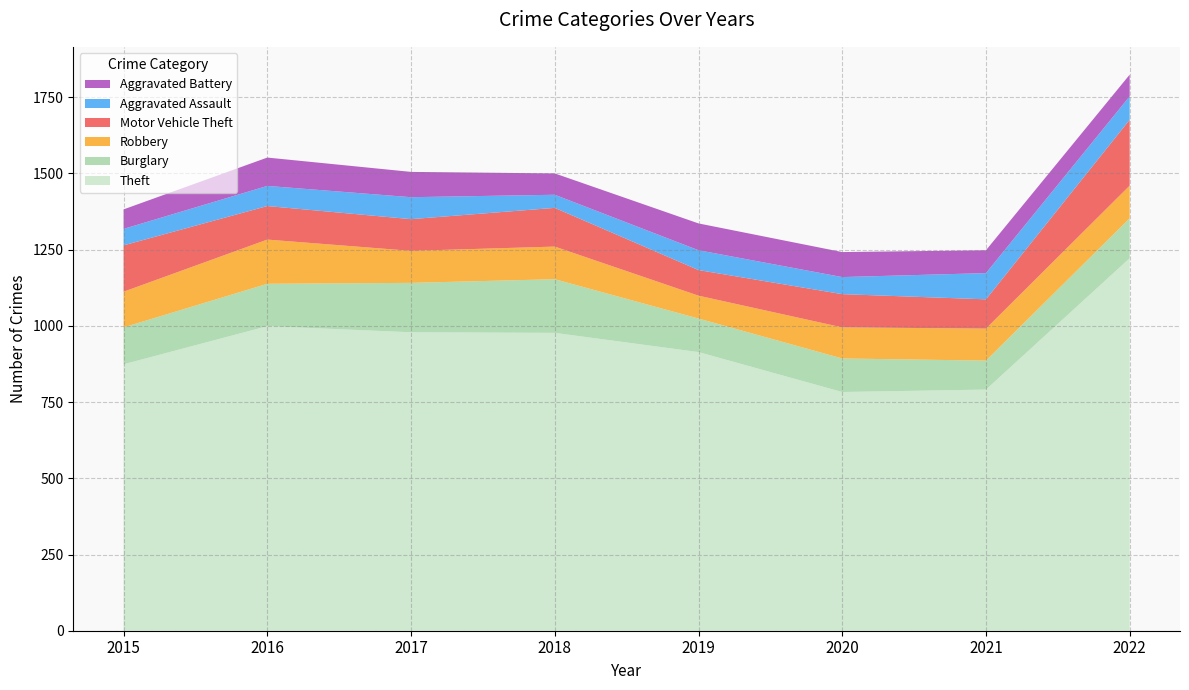

Reading left to right, extract all data points from this chart.

Theft: 2015=874	2016=999	2017=979	2018=977	2019=914	2020=783	2021=791	2022=1222
Burglary: 2015=121	2016=139	2017=162	2018=176	2019=110	2020=110	2021=95	2022=131
Robbery: 2015=117	2016=145	2017=105	2018=107	2019=75	2020=102	2021=105	2022=107
Motor Vehicle Theft: 2015=152	2016=110	2017=104	2018=127	2019=84	2020=109	2021=96	2022=216
Aggravated Assault: 2015=54	2016=66	2017=72	2018=43	2019=65	2020=56	2021=86	2022=77
Aggravated Battery: 2015=64	2016=93	2017=83	2018=70	2019=88	2020=82	2021=75	2022=71